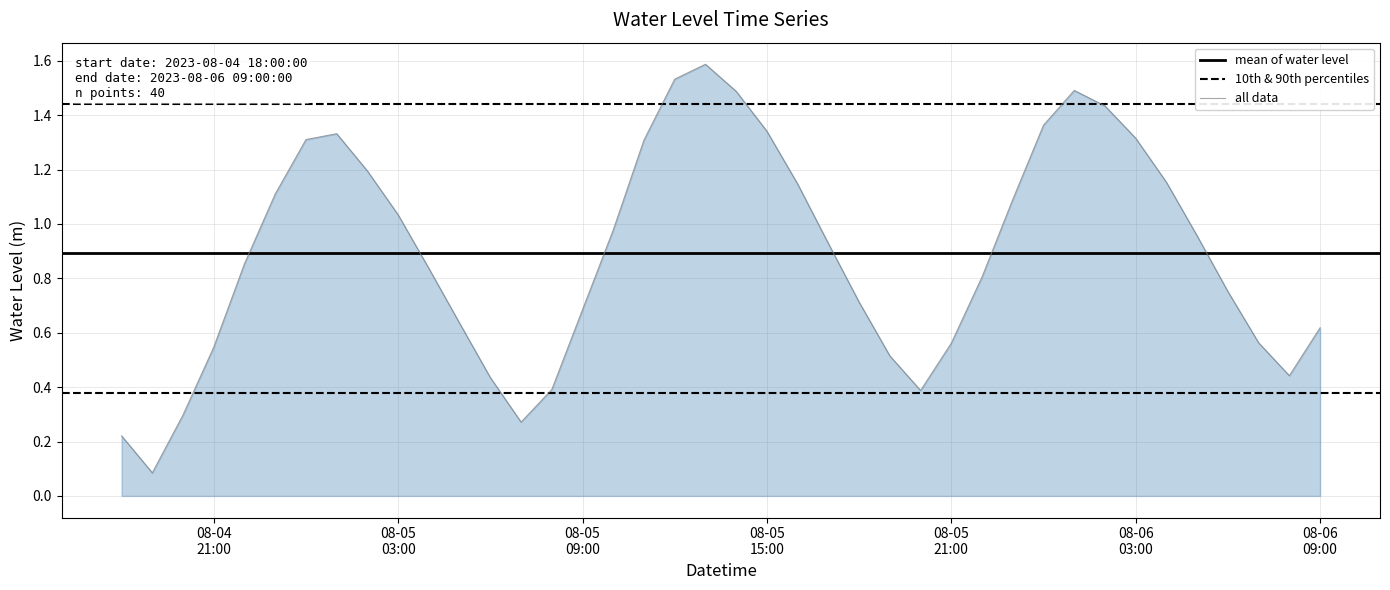

True or false: the data has more than 1 interior local peaks.

True